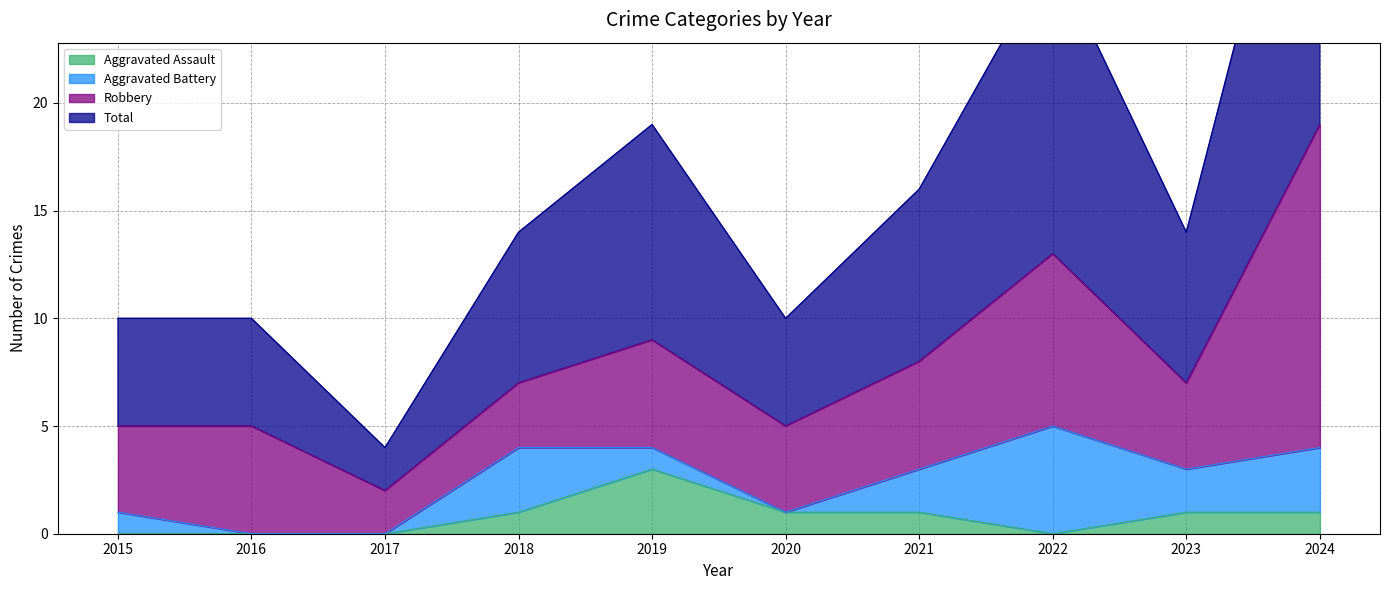

Which series has the largest total across all categories?

Total